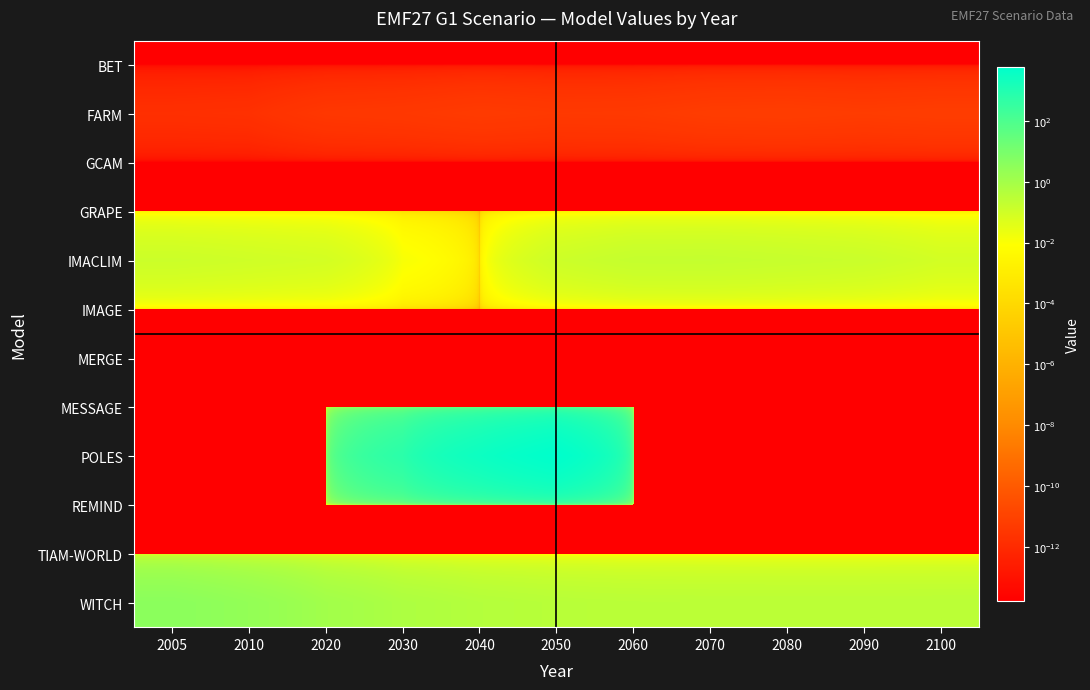

Reading left to right, extract all data points from this chart.

BET: 2005=0.0	2010=0.0	2020=0.0	2030=0.0	2040=0.0	2050=0.0	2060=0.0	2070=0.0	2080=0.0	2090=0.0	2100=0.0
FARM: 2005=0.0	2010=0.0	2020=0.0	2030=0.0	2040=0.0	2050=0.0	2060=0.0	2070=0.0	2080=0.0	2090=0.0	2100=0.0
GCAM: 2005=0.0	2010=0.0	2020=0.0	2030=0.0	2040=0.0	2050=0.0	2060=0.0	2070=0.0	2080=0.0	2090=0.0	2100=0.0
GRAPE: 2005=0.0	2010=0.0	2020=0.0	2030=0.0	2040=0.0	2050=0.0	2060=0.0	2070=0.0	2080=0.0	2090=0.0	2100=0.0
IMACLIM: 2005=0.1	2010=0.1	2020=0.1	2030=0.0	2040=0.0	2050=0.1	2060=0.2	2070=0.2	2080=0.2	2090=0.1	2100=0.1
IMAGE: 2005=0.0	2010=0.0	2020=0.0	2030=0.0	2040=0.0	2050=0.0	2060=0.0	2070=0.0	2080=0.0	2090=0.0	2100=0.0
MERGE: 2005=0.0	2010=0.0	2020=0.0	2030=0.0	2040=0.0	2050=0.0	2060=0.0	2070=0.0	2080=0.0	2090=0.0	2100=0.0
MESSAGE: 2005=0.0	2010=0.0	2020=0.0	2030=0.0	2040=0.0	2050=0.0	2060=0.0	2070=0.0	2080=0.0	2090=0.0	2100=0.0
POLES: 2005=0.0	2010=0.0	2020=0.0	2030=591.1	2040=2798.1	2050=5785.6	2060=0.0	2070=0.0	2080=0.0	2090=0.0	2100=0.0
REMIND: 2005=0.0	2010=0.0	2020=0.0	2030=0.0	2040=0.0	2050=0.0	2060=0.0	2070=0.0	2080=0.0	2090=0.0	2100=0.0
TIAM-WORLD: 2005=0.0	2010=0.0	2020=0.0	2030=0.0	2040=0.0	2050=0.0	2060=0.0	2070=0.0	2080=0.0	2090=0.0	2100=0.0
WITCH: 2005=3.6	2010=2.3	2020=1.1	2030=0.6	2040=0.4	2050=0.3	2060=0.3	2070=0.3	2080=0.3	2090=0.3	2100=0.3